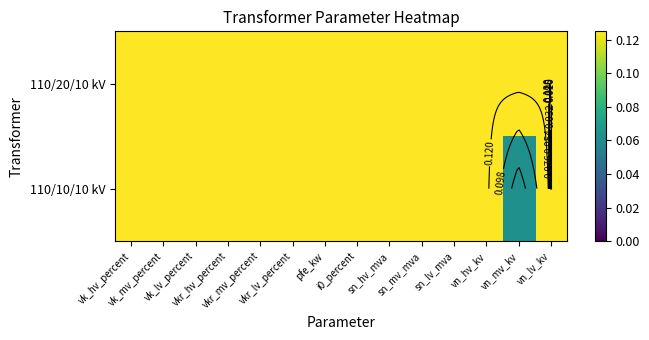

Which series changed the most between vk_mv_percent and vkr_lv_percent?

110/20/10 kV